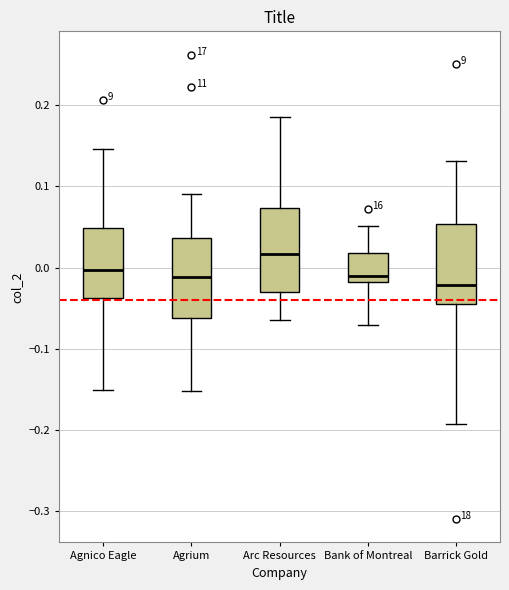

Reading left to right, transcribe this box plot: for each box, give where its median line is, the range the box spans, and where its two whiskers end, as read against the y-axis. The values are not printed on the chart, so give them approximately, as read against the axis.

Agnico Eagle: median 0.00, box -0.04 to 0.05, whiskers -0.15 to 0.15
Agrium: median -0.01, box -0.06 to 0.04, whiskers -0.15 to 0.09
Arc Resources: median 0.02, box -0.03 to 0.07, whiskers -0.06 to 0.19
Bank of Montreal: median -0.01, box -0.02 to 0.02, whiskers -0.07 to 0.05
Barrick Gold: median -0.02, box -0.04 to 0.05, whiskers -0.19 to 0.13